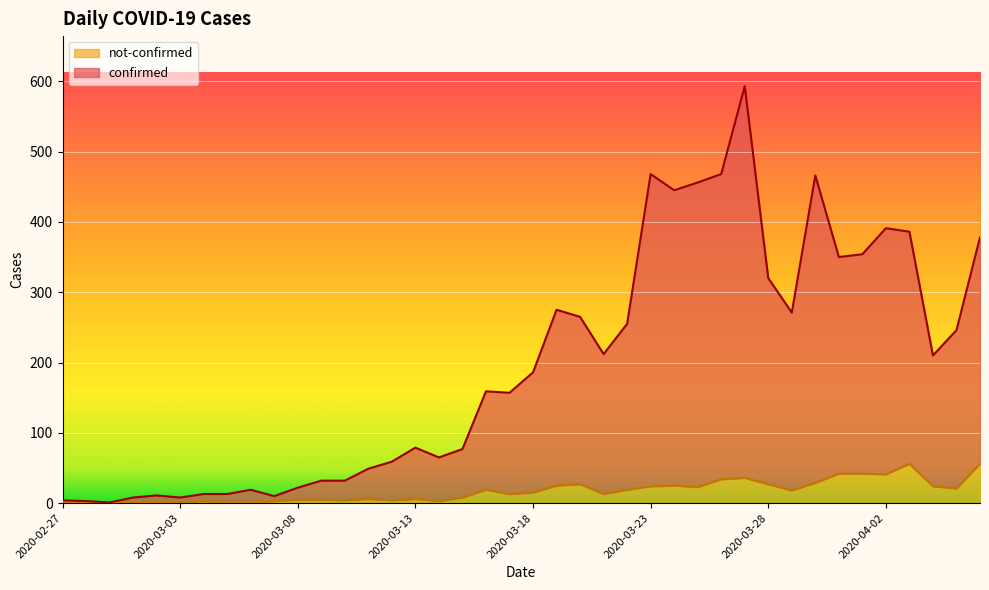

Which series has the largest range (max minus min)?

confirmed